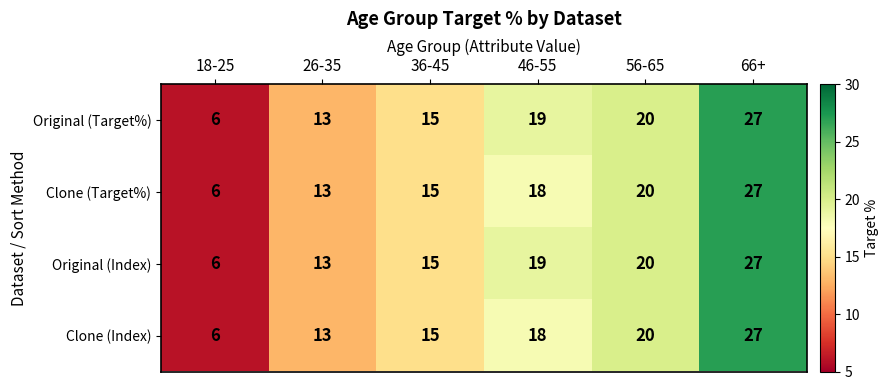

What is the sum of all Original (Index) values?

100